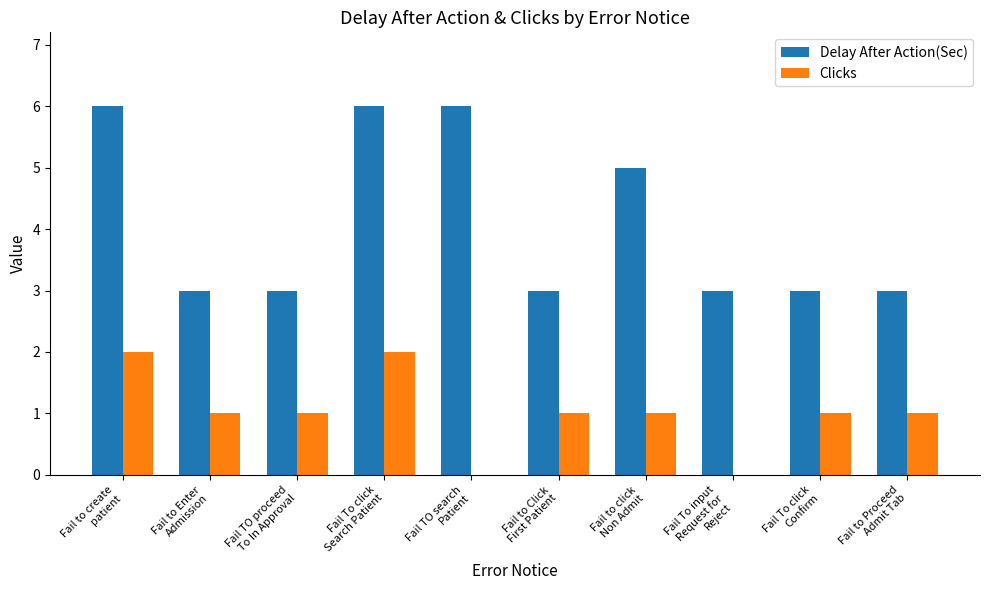

Reading left to right, list all the values displayed in this chart.

Delay After Action(Sec): Fail to create
patient=6	Fail to Enter
Admission=3	Fail TO proceed
To In Approval=3	Fail To click
Search Patient=6	Fail TO search
Patient=6	Fail to Click
First Patient=3	Fail to click
Non Admit=5	Fail To input
Request for
Reject=3	Fail To click
Confirm=3	Fail to Proceed
Admit Tab=3
Clicks: Fail to create
patient=2	Fail to Enter
Admission=1	Fail TO proceed
To In Approval=1	Fail To click
Search Patient=2	Fail TO search
Patient=0	Fail to Click
First Patient=1	Fail to click
Non Admit=1	Fail To input
Request for
Reject=0	Fail To click
Confirm=1	Fail to Proceed
Admit Tab=1